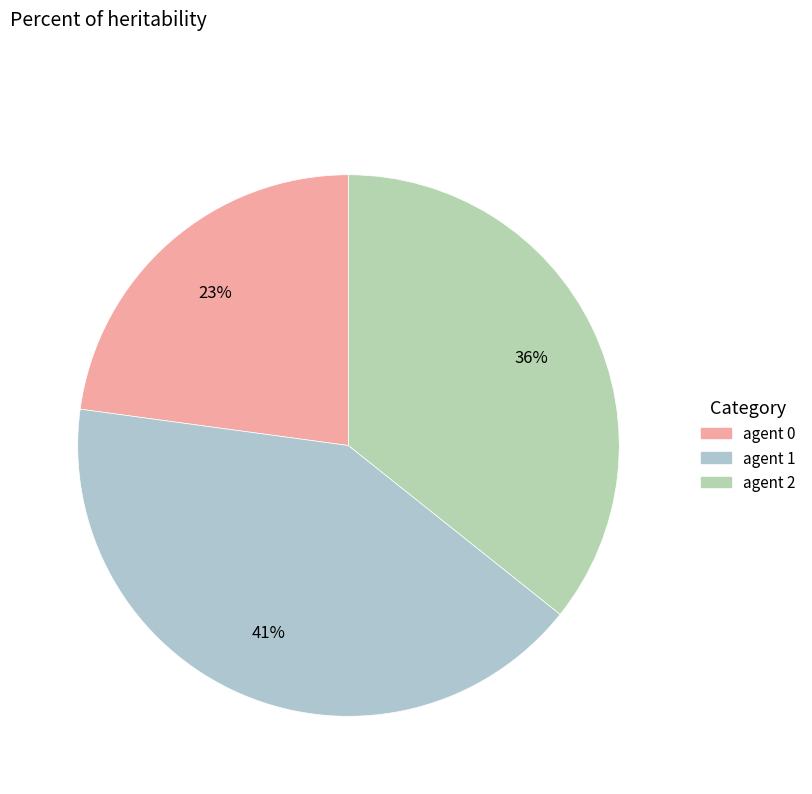

Count the number of slices in the pie.

3